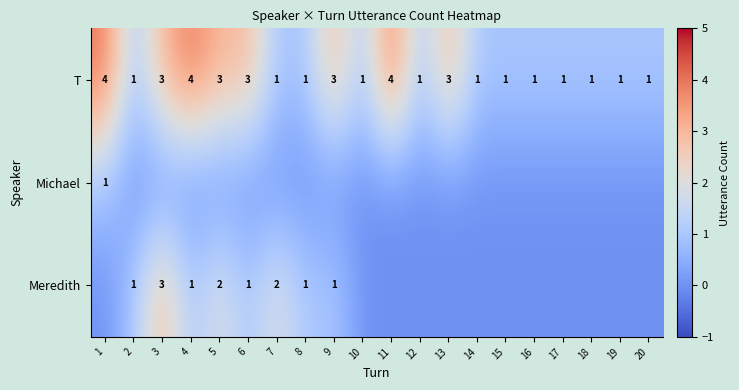

At how many categories does at least one series exceed 0?

20